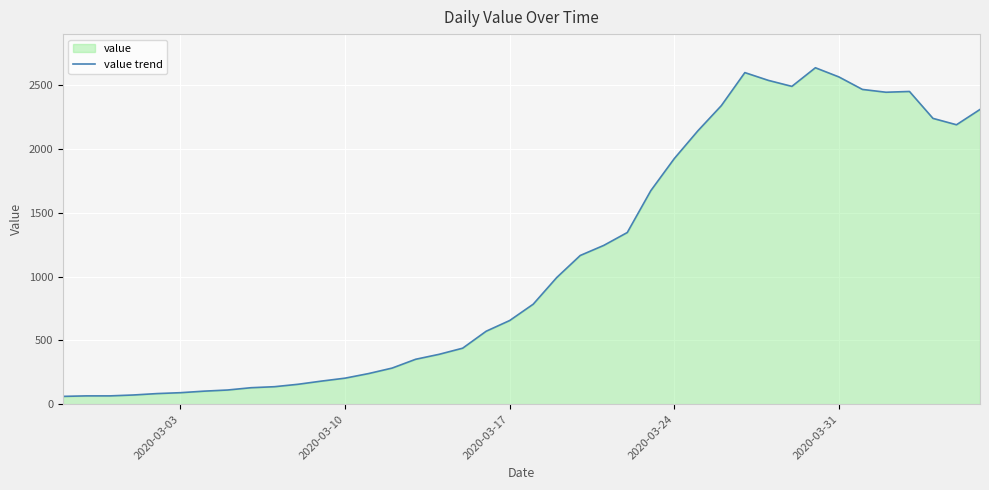

Is it true that the value at 2020-03-10 is 204?

True